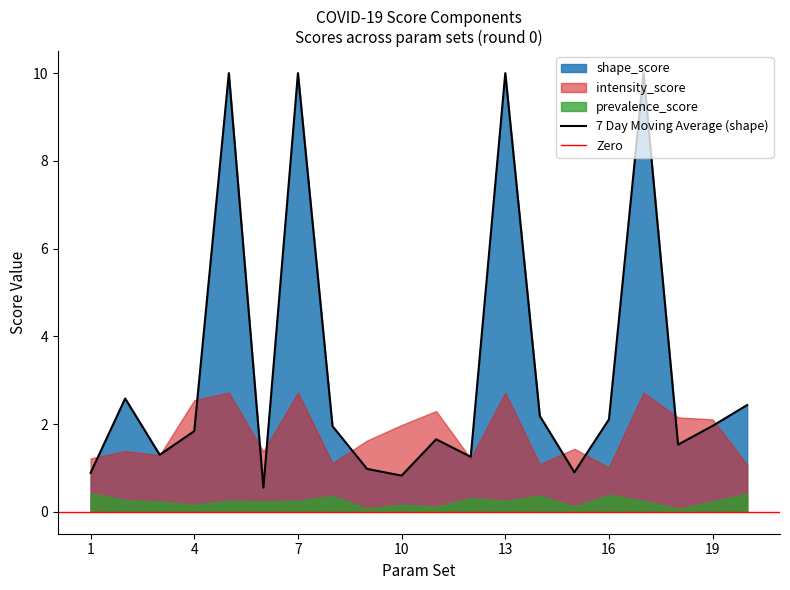

What is the difference between the shape_score values at 7 and 2?

7.4